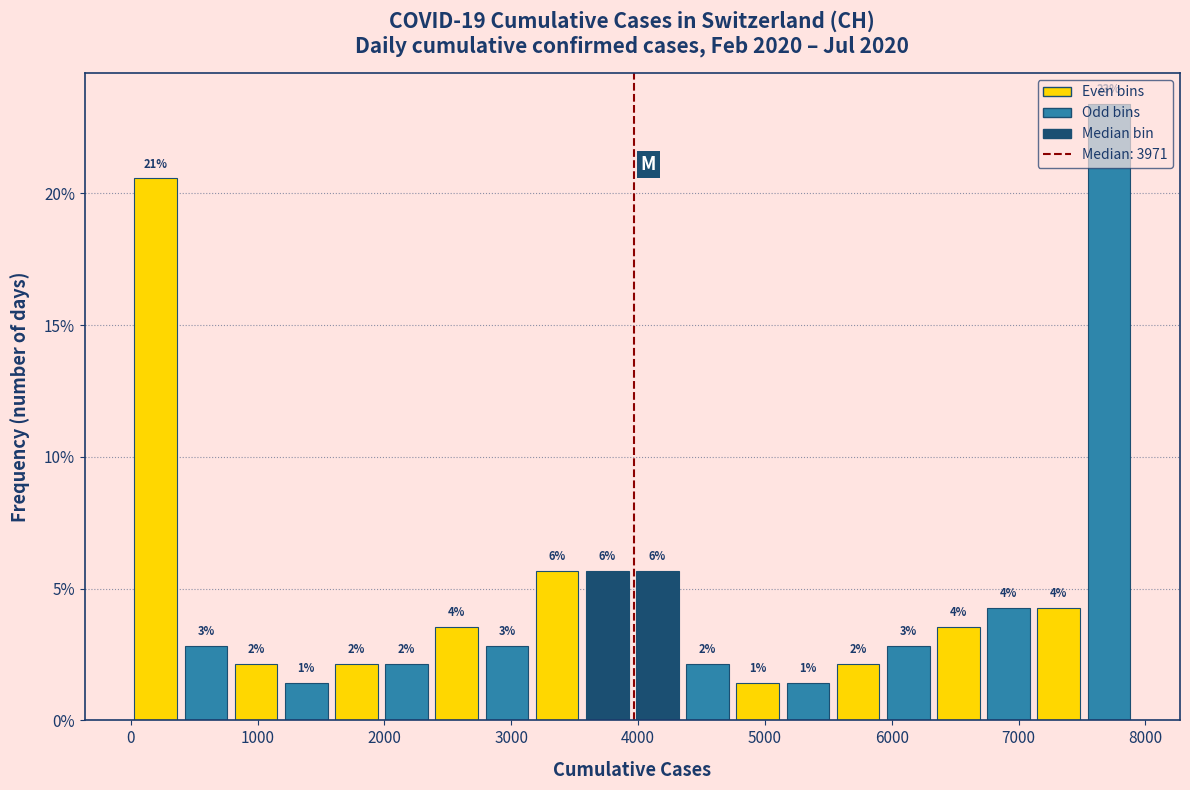

Read against the x-axis, roughly where is the centre of the tallest bar?

7700